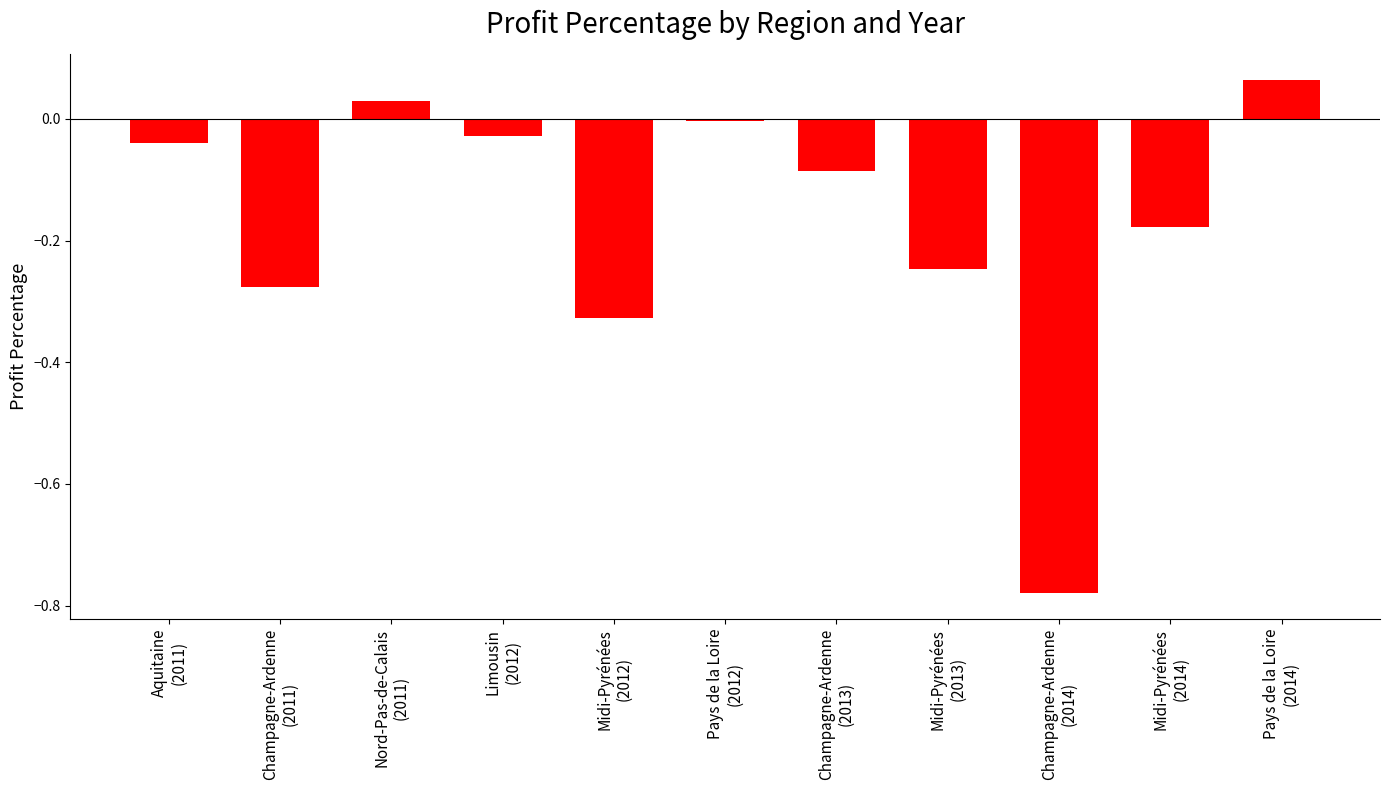

Between Midi-Pyrénées
(2014) and Champagne-Ardenne
(2013), which is larger?

Champagne-Ardenne
(2013)